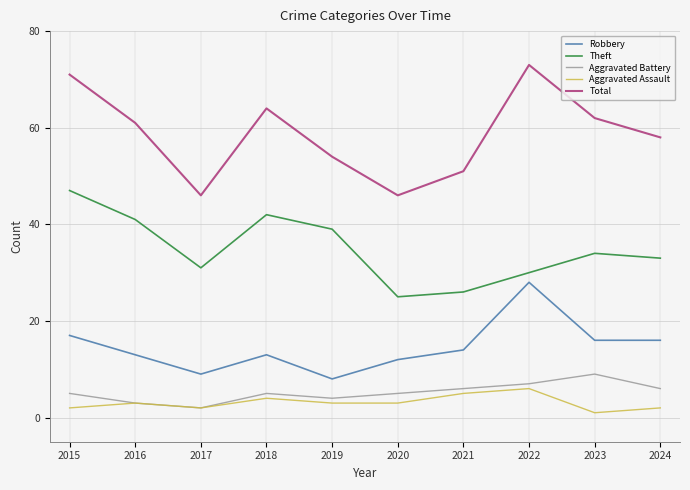

Reading left to right, extract all data points from this chart.

Robbery: 17	13	9	13	8	12	14	28	16	16
Theft: 47	41	31	42	39	25	26	30	34	33
Aggravated Battery: 5	3	2	5	4	5	6	7	9	6
Aggravated Assault: 2	3	2	4	3	3	5	6	1	2
Total: 71	61	46	64	54	46	51	73	62	58